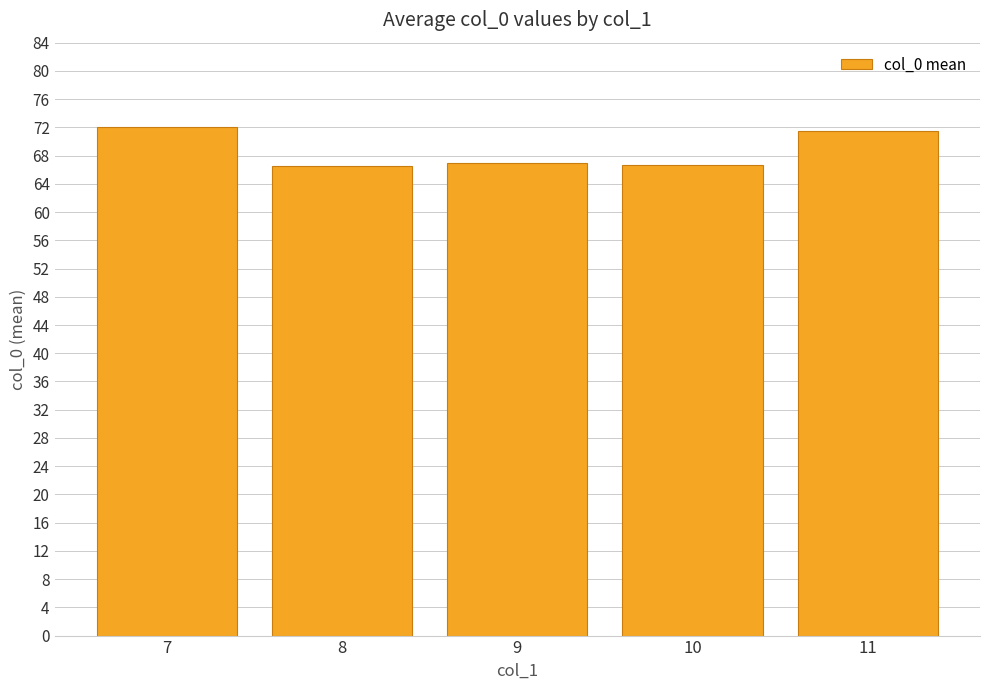

What is the maximum value shown in the chart?

72.0